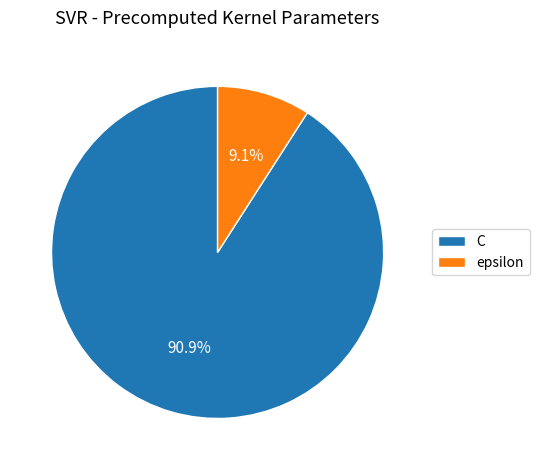

Rank the categories by value from lowest to highest.

epsilon, C